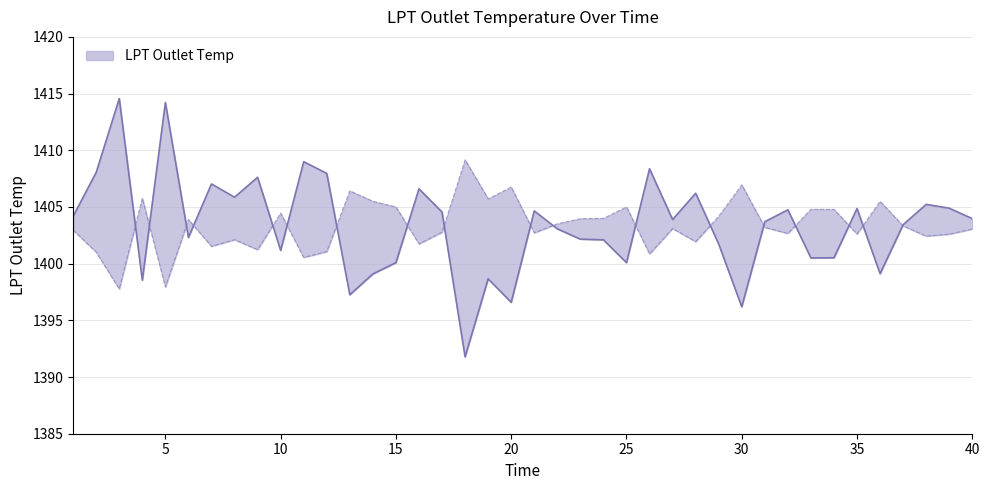

What is the value of the 28th point from the left?

1406.2